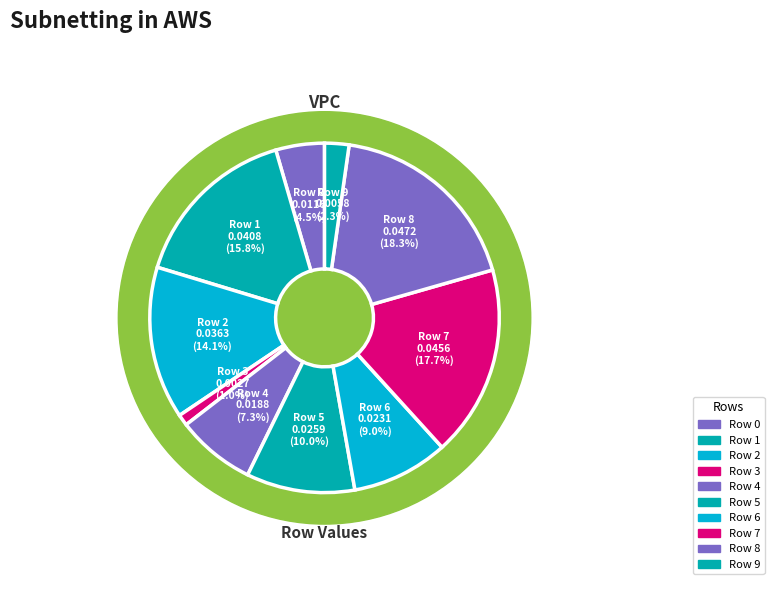

Is 3 the majority of the pie?

No